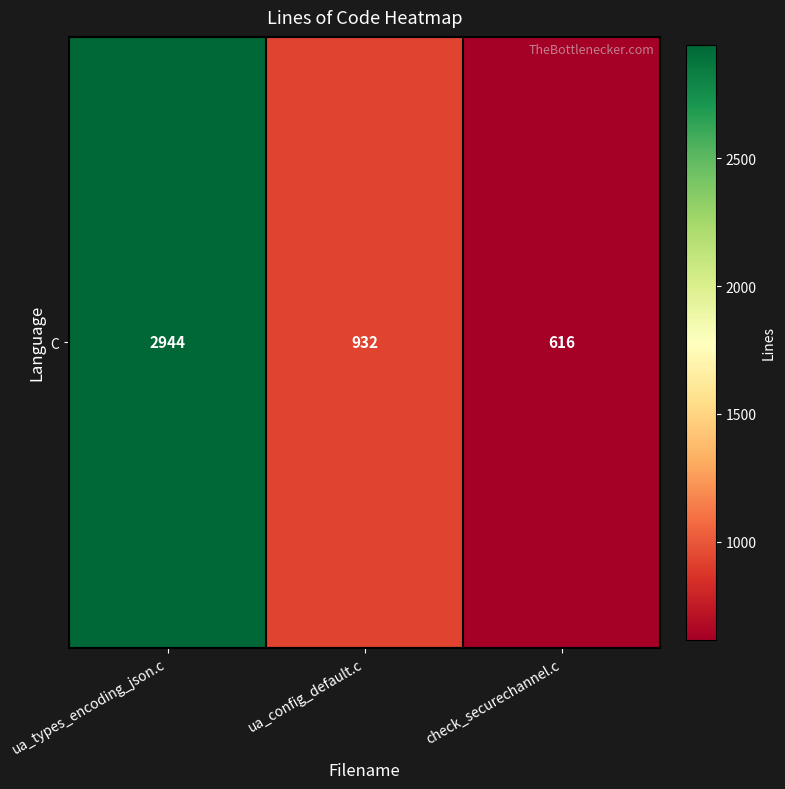

List the labels in order of value, smallest first.

check_securechannel.c, ua_config_default.c, ua_types_encoding_json.c